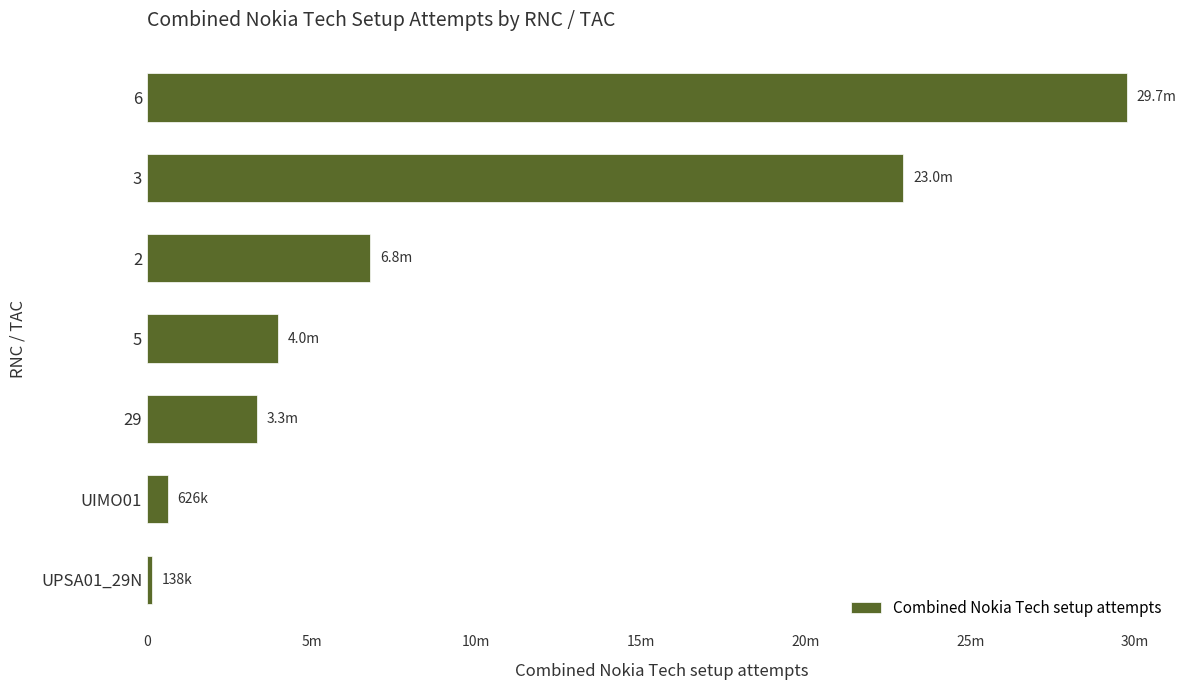

Does the chart contain any negative values?

No